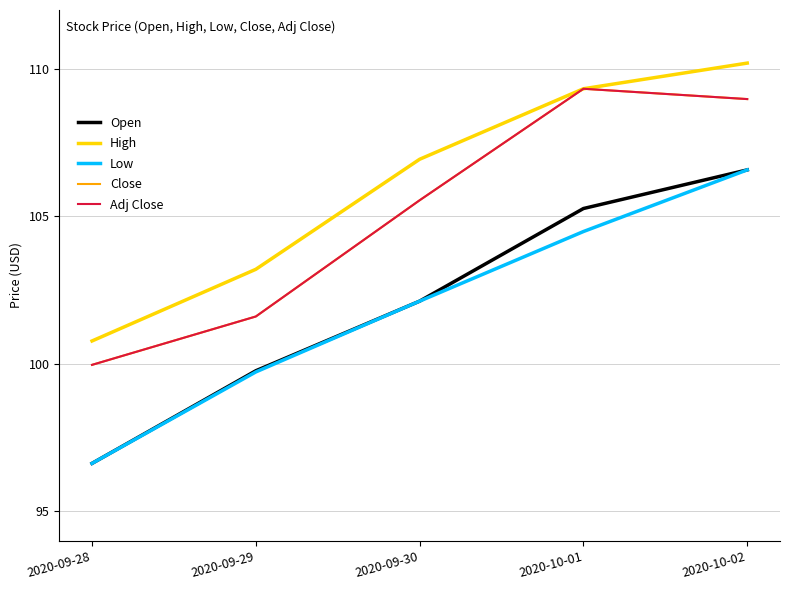

Does the chart have visible grid lines?

Yes